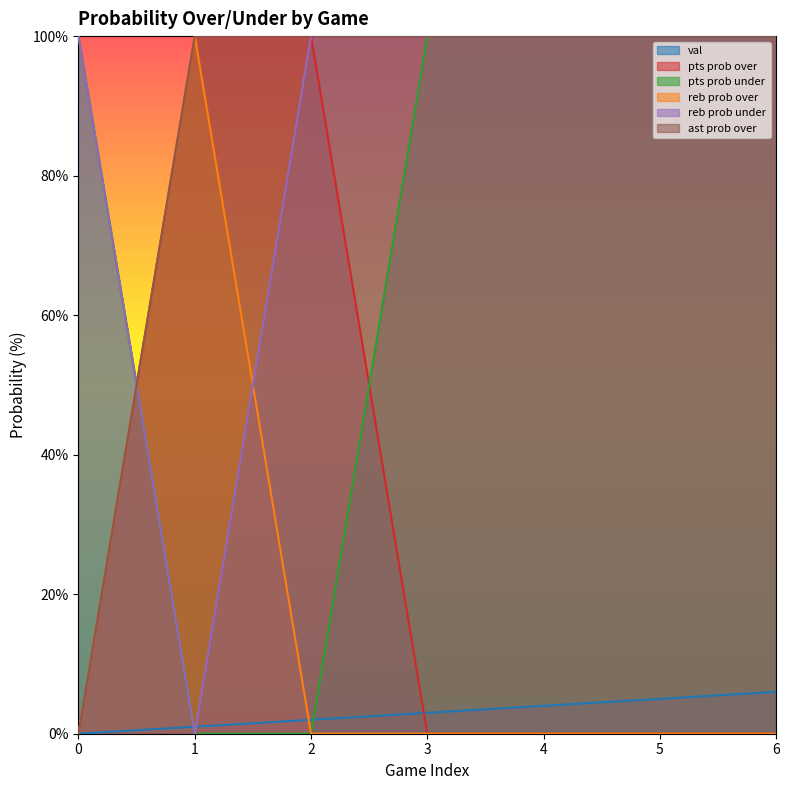

The pts prob over series shows -48 at 0. True or false?

False